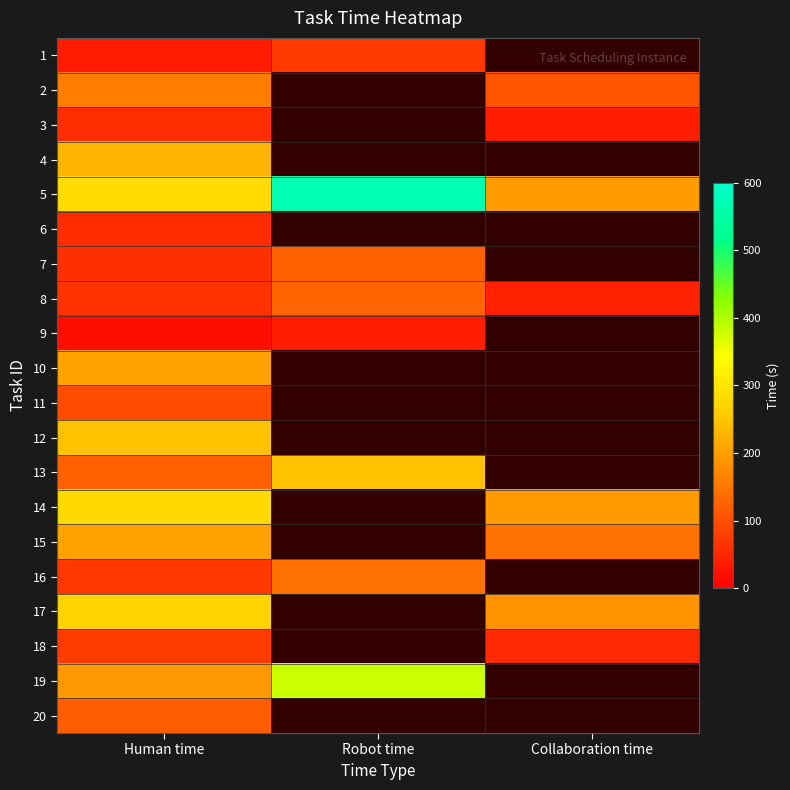

Is it true that 5 equals 410.2 at Human time?

False